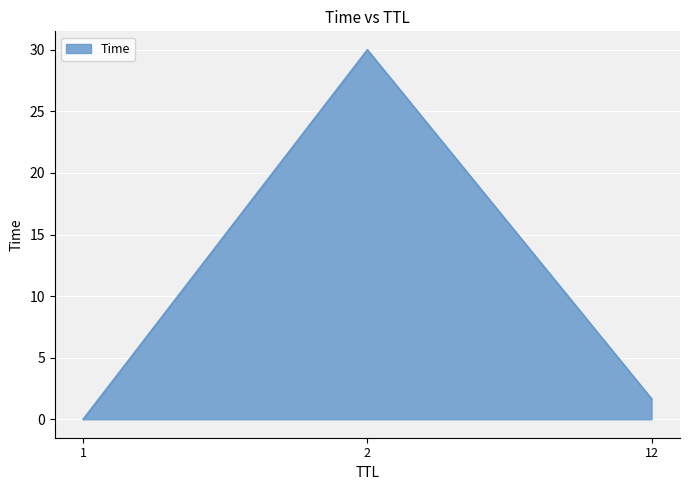

Rank the categories by value from lowest to highest.

1, 12, 2